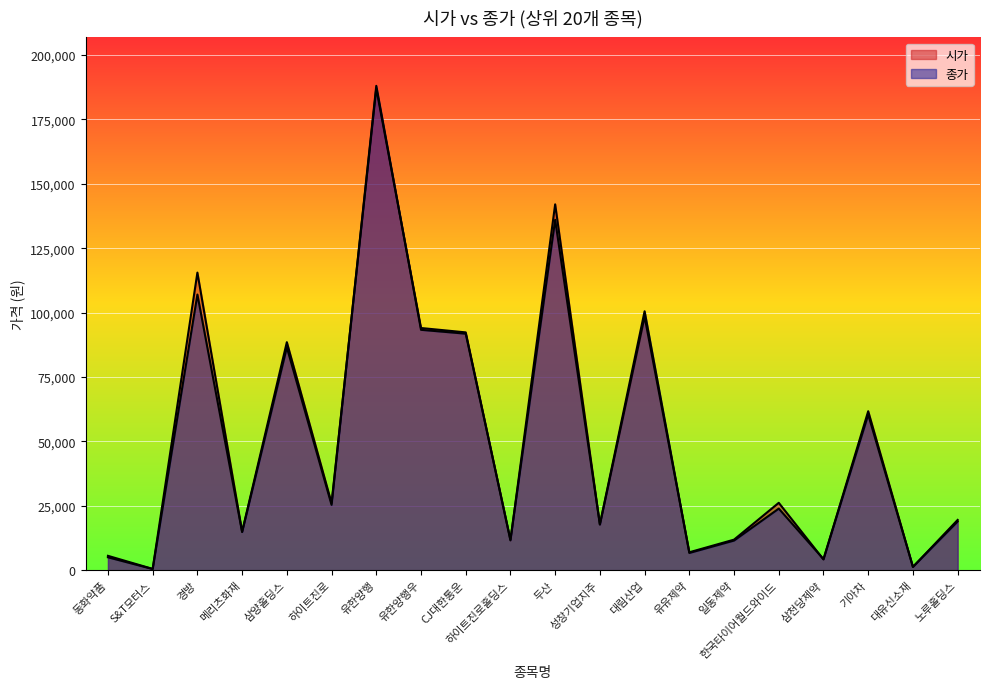

Reading left to right, list all the values displayed in this chart.

시가: 동화약품=5570	S&T모터스=492	경방=115500	메리츠화재=14950	삼양홀딩스=88500	하이트진로=26050	유한양행=187000	유한양행우=94000	CJ대한통운=92300	하이트진로홀딩스=11550	두산=142000	성창기업지주=17700	대림산업=98400	유유제약=6950	일동제약=11850	한국타이어월드와이드=26150	삼천당제약=4160	기아차=61700	대유신소재=1245	노루홀딩스=19500
종가: 동화약품=5000	S&T모터스=453	경방=107000	메리츠화재=14800	삼양홀딩스=86500	하이트진로=25350	유한양행=188000	유한양행우=93300	CJ대한통운=91800	하이트진로홀딩스=11800	두산=136000	성창기업지주=17800	대림산업=100500	유유제약=6680	일동제약=11500	한국타이어월드와이드=23900	삼천당제약=4305	기아차=60400	대유신소재=1295	노루홀딩스=18900